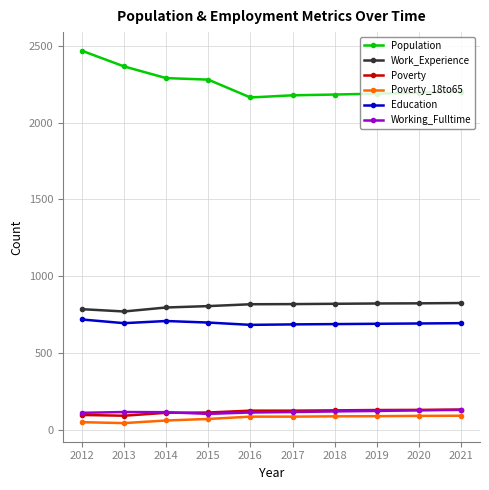

Which series has the largest total across all categories?

Population